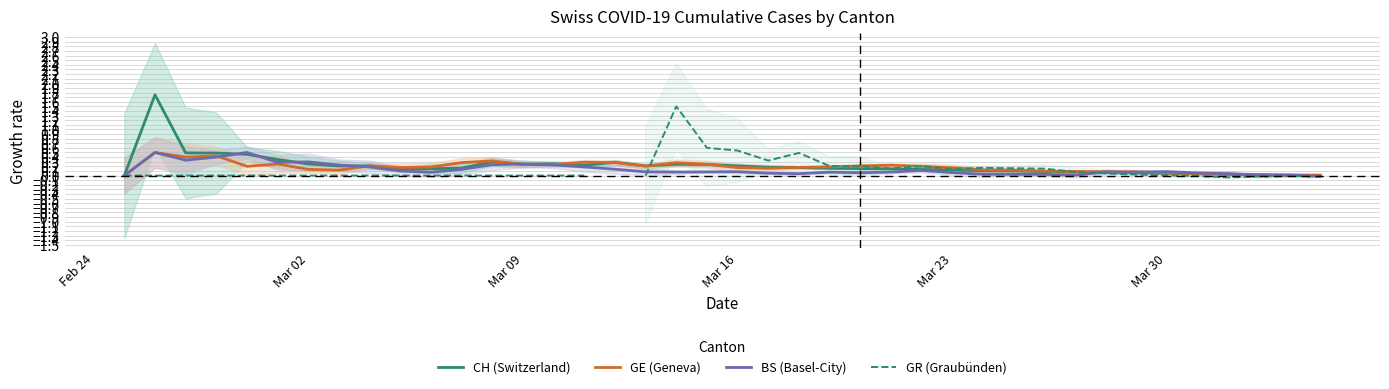

What is the sum of all BS (Basel-City) values?

5.3